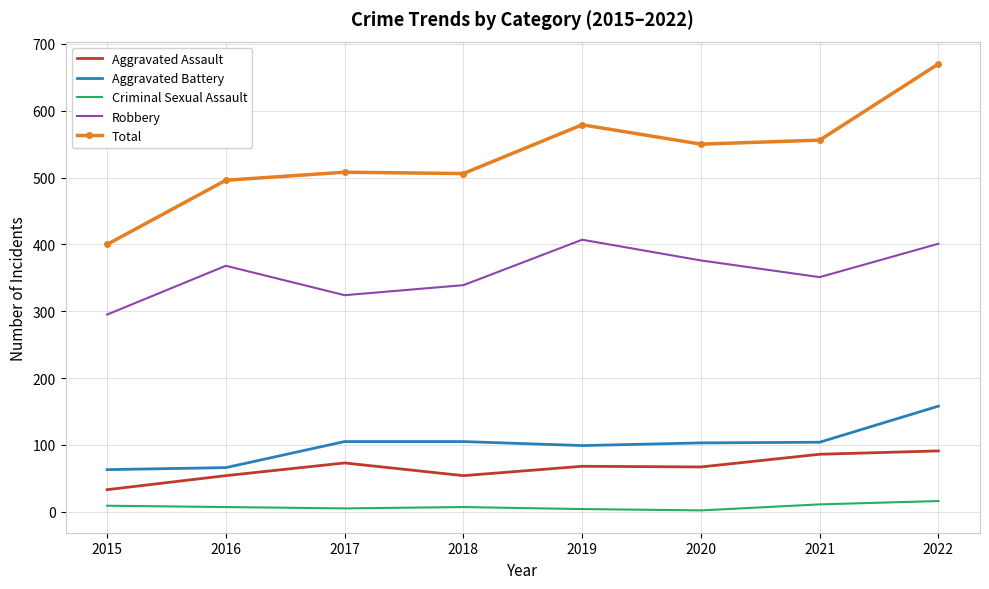

Rank the series at 2018 from highest to lowest value.

Total, Robbery, Aggravated Battery, Aggravated Assault, Criminal Sexual Assault